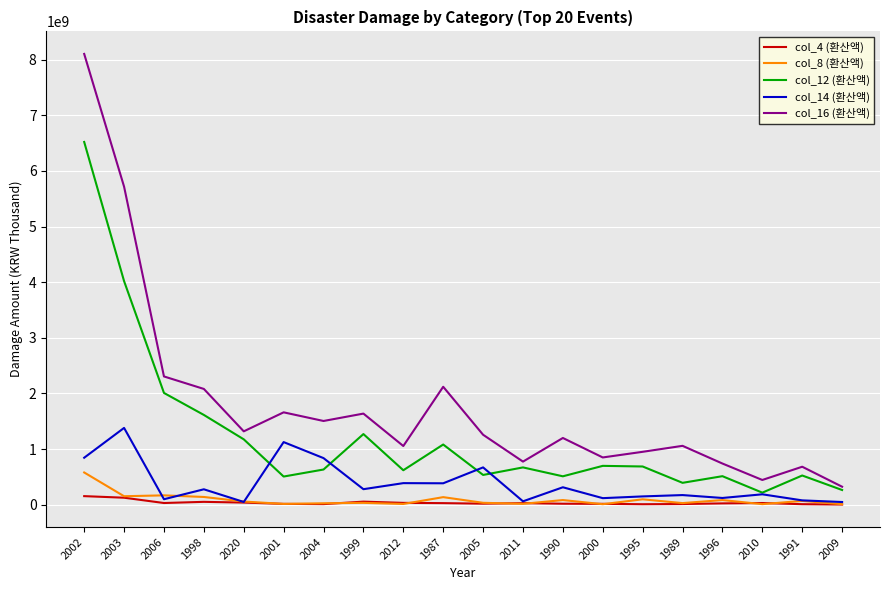

At which category is the sum across all series the highest?

2002